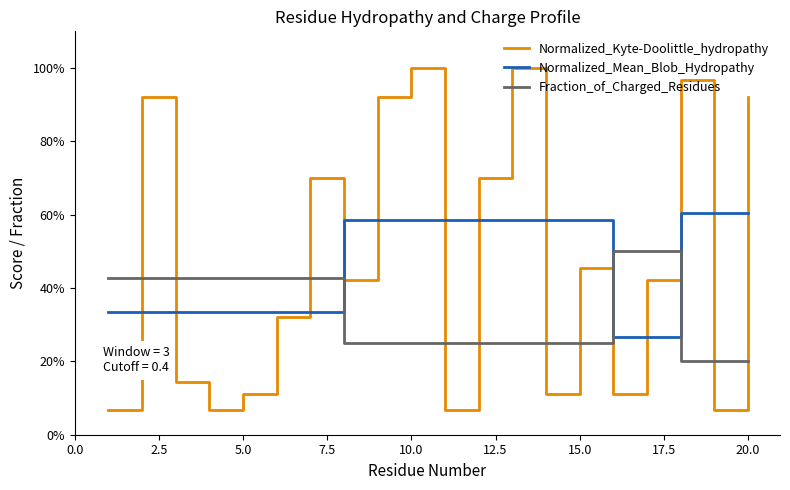

What is the sum of all Normalized_Kyte-Doolittle_hydropathy values?

9.5